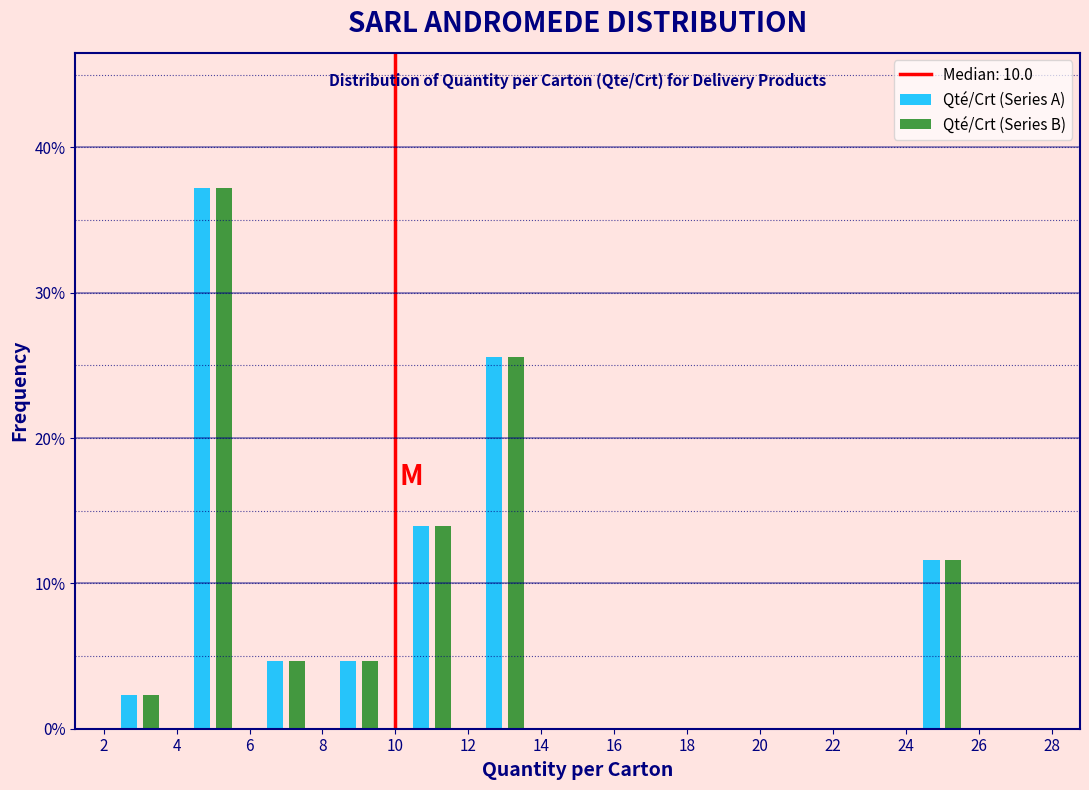

In the Qté/Crt (Series B) series, which range on the x-axis has the tallest bar?

4 to 6